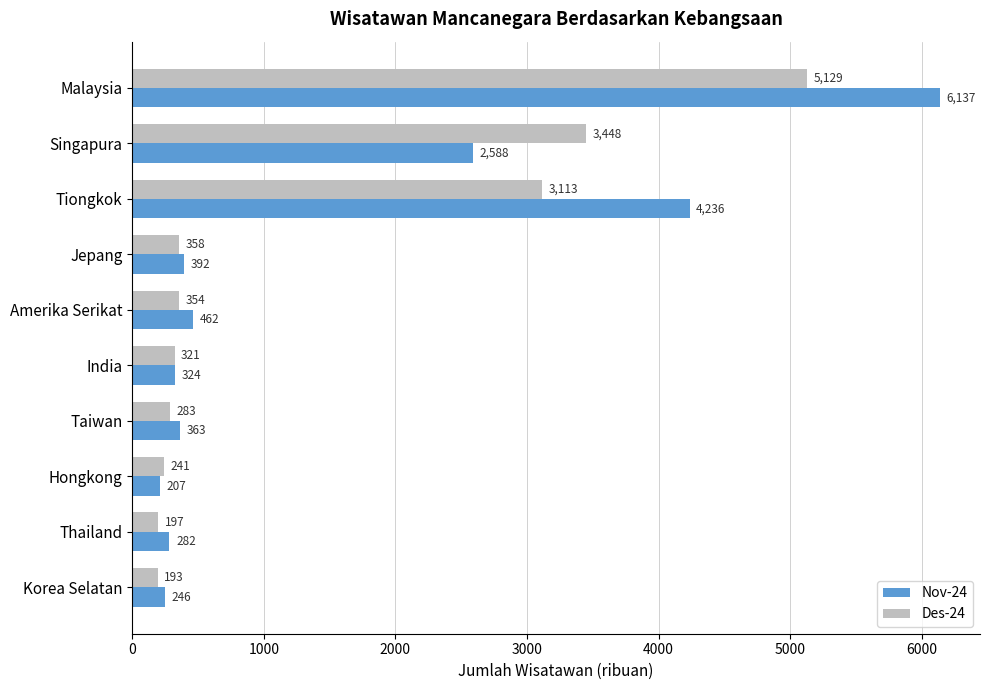

What is the minimum value shown in the chart?

193